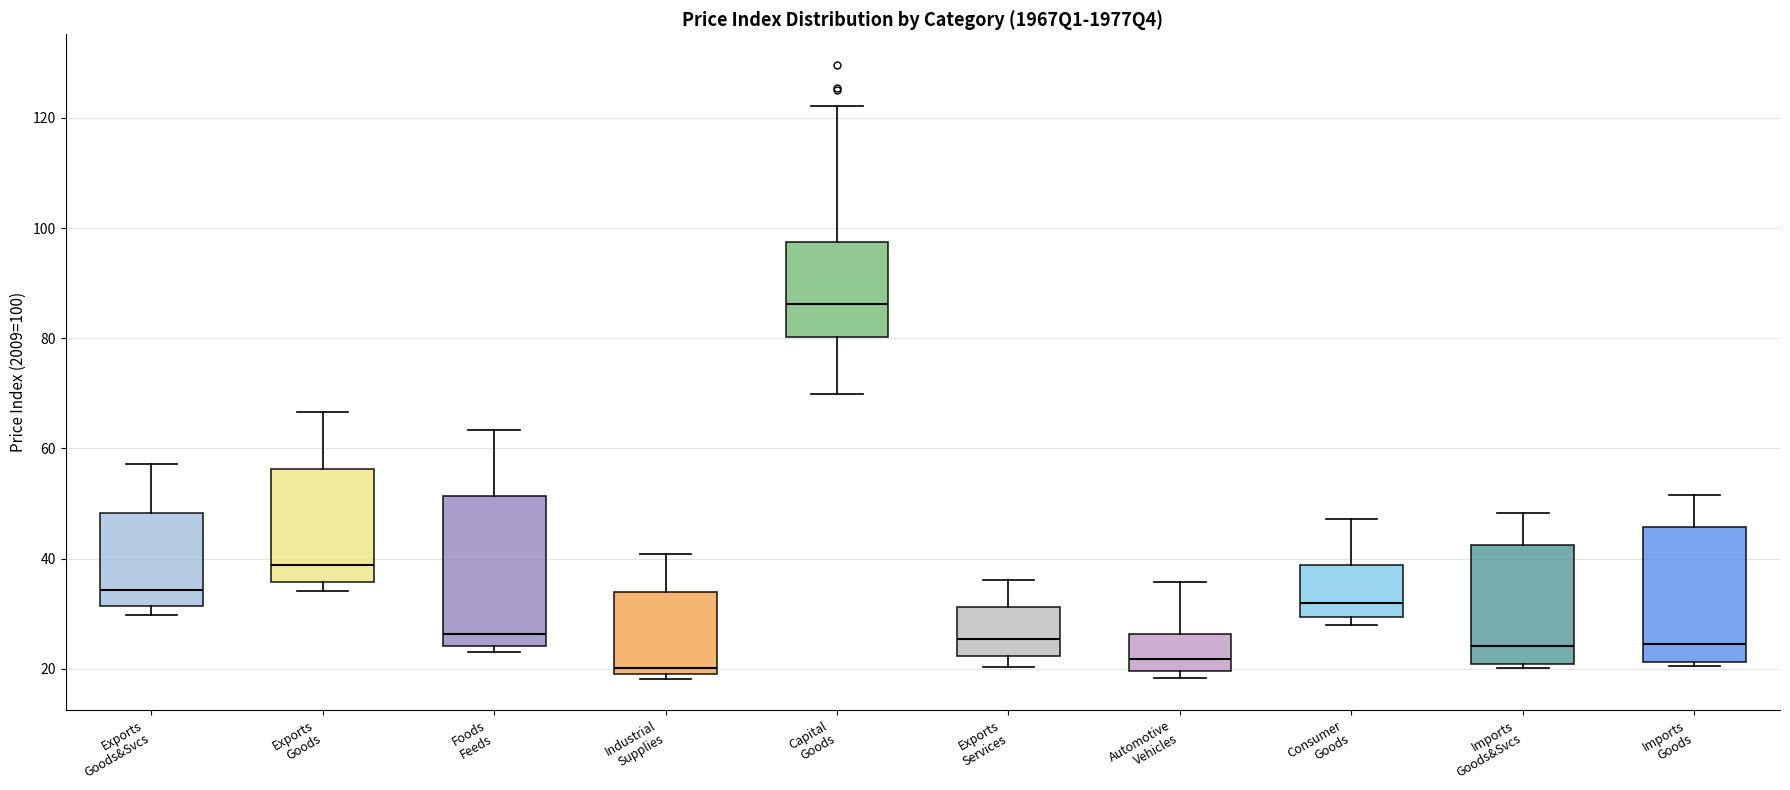

Reading left to right, transcribe this box plot: for each box, give where its median line is, the range the box spans, and where its two whiskers end, as read against the y-axis. The values are not printed on the chart, so give them approximately, as read against the axis.

Exports Goods&Svcs: median 34, box 32 to 48, whiskers 30 to 58
Exports Goods: median 38, box 36 to 56, whiskers 34 to 66
Foods Feeds: median 26, box 24 to 52, whiskers 24 (just below the box's lower edge) to 64
Industrial Supplies: median 20, box 18 to 34, whiskers 18 (just below the box's lower edge) to 40
Capital Goods: median 86, box 80 to 98, whiskers 70 to 122
Exports Services: median 26, box 22 to 32, whiskers 20 to 36
Automotive Vehicles: median 22, box 20 to 26, whiskers 18 to 36
Consumer Goods: median 32, box 30 to 38, whiskers 28 to 48
Imports Goods&Svcs: median 24, box 20 to 42, whiskers 20 (just below the box's lower edge) to 48
Imports Goods: median 24, box 22 to 46, whiskers 20 to 52